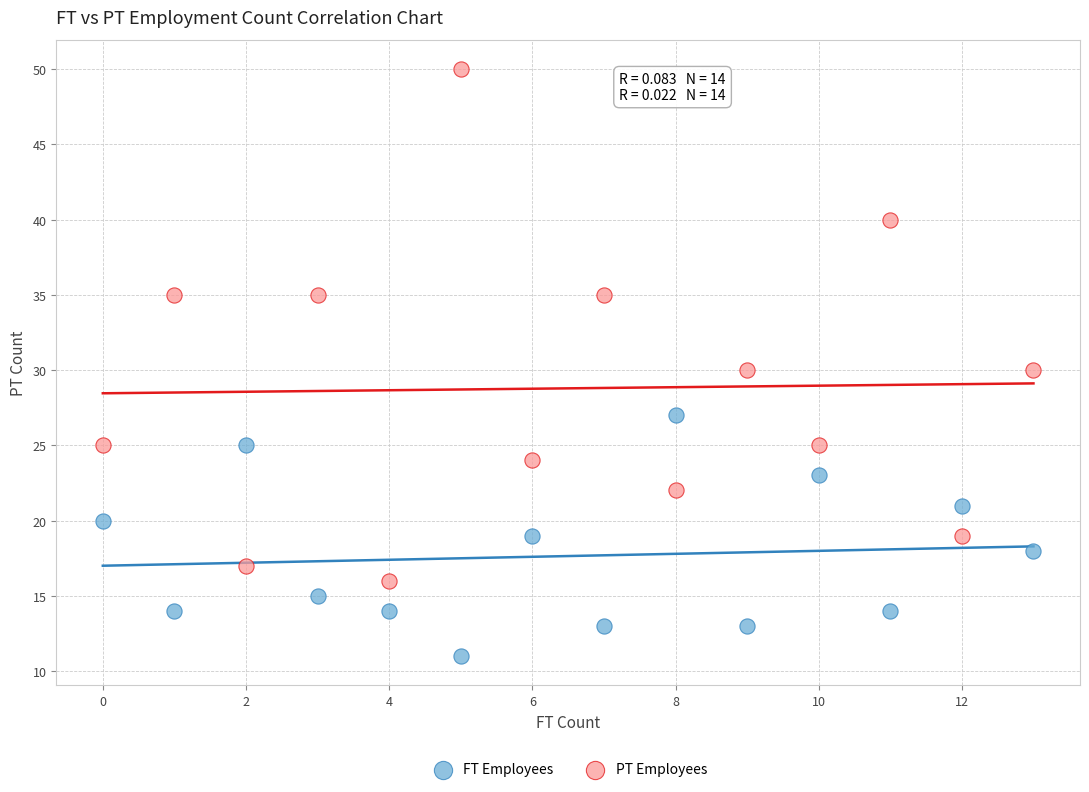

Which series contains the highest Y value?

PT Employees